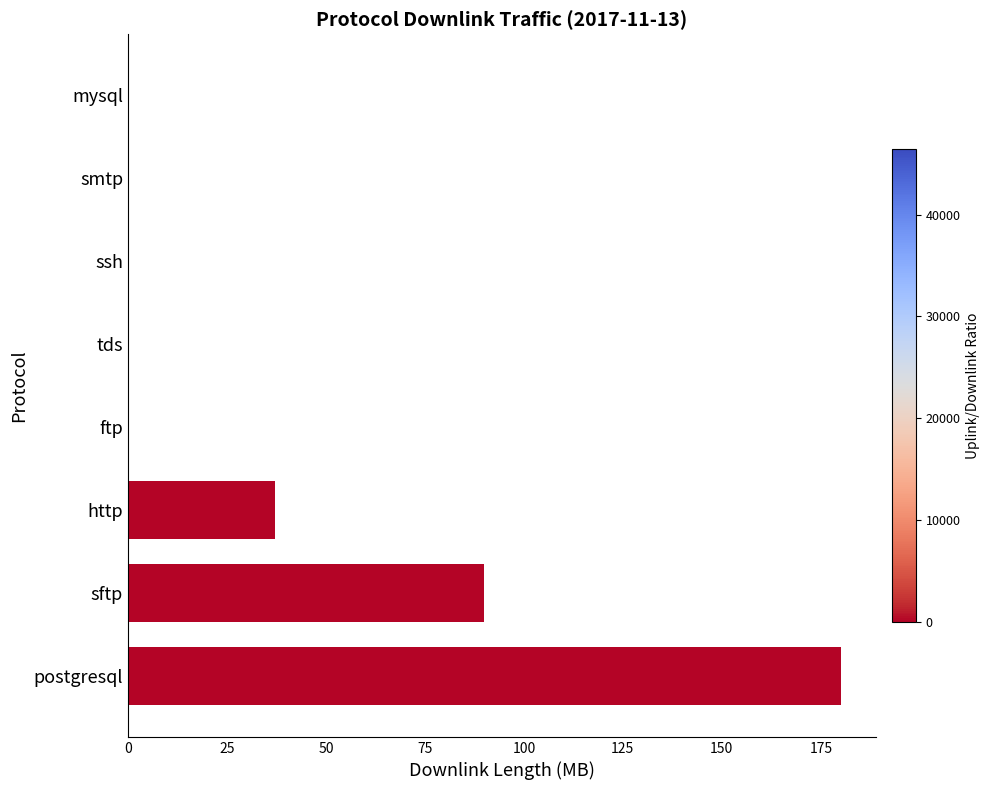

The value at postgresql is 317.2. True or false?

False